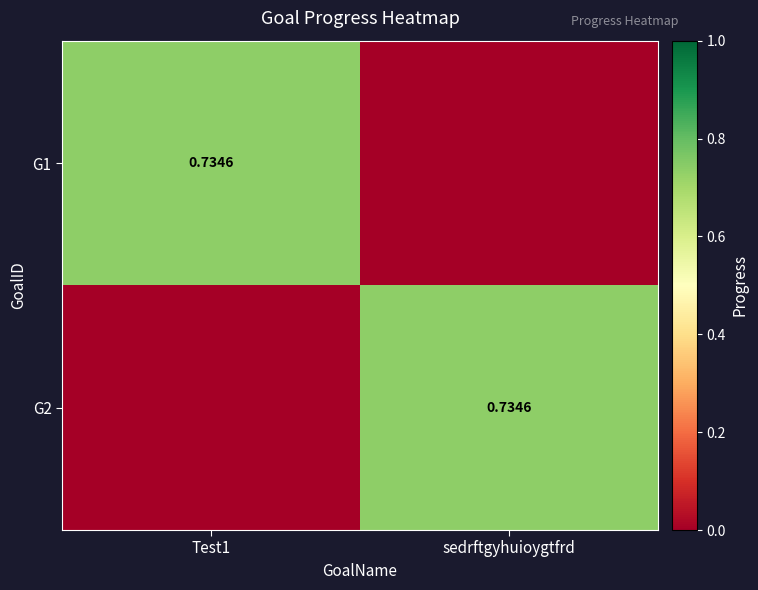

What is the sum of the G1 values at sedrftgyhuioygtfrd and Test1?

0.7